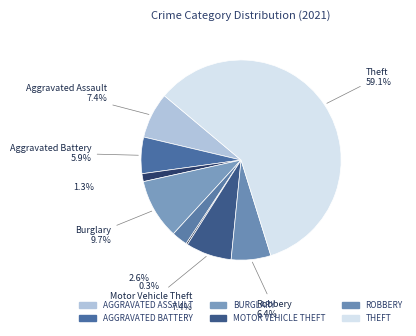

Which category accounts for the majority?

Theft